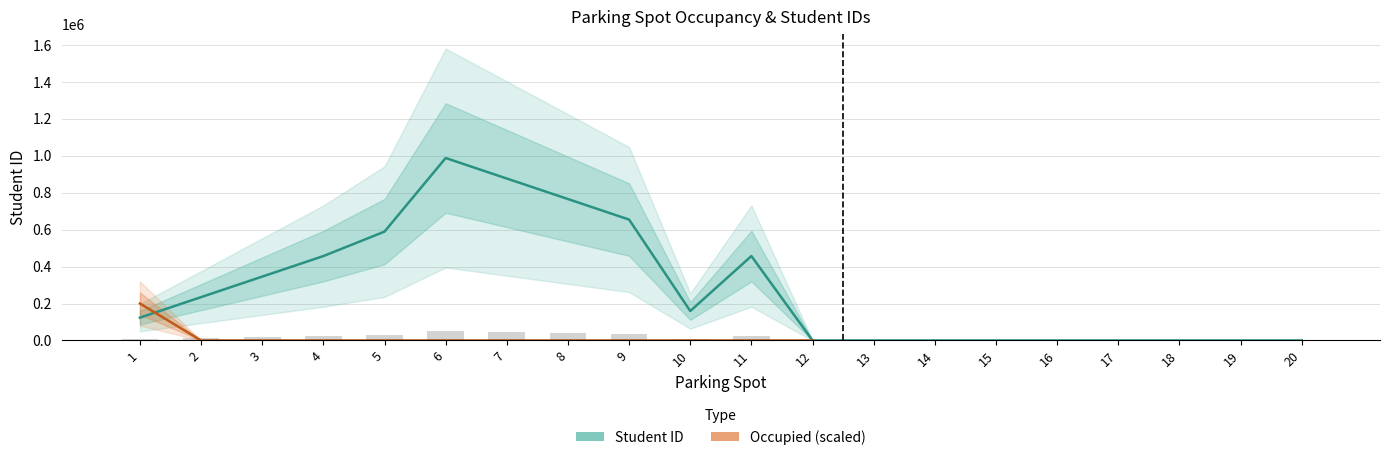

Where does the data first go above 159357?

2